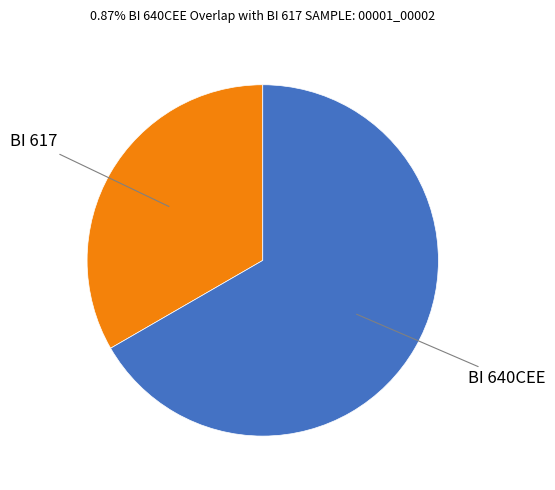

Is there any slice that represents more than half of the pie?

Yes